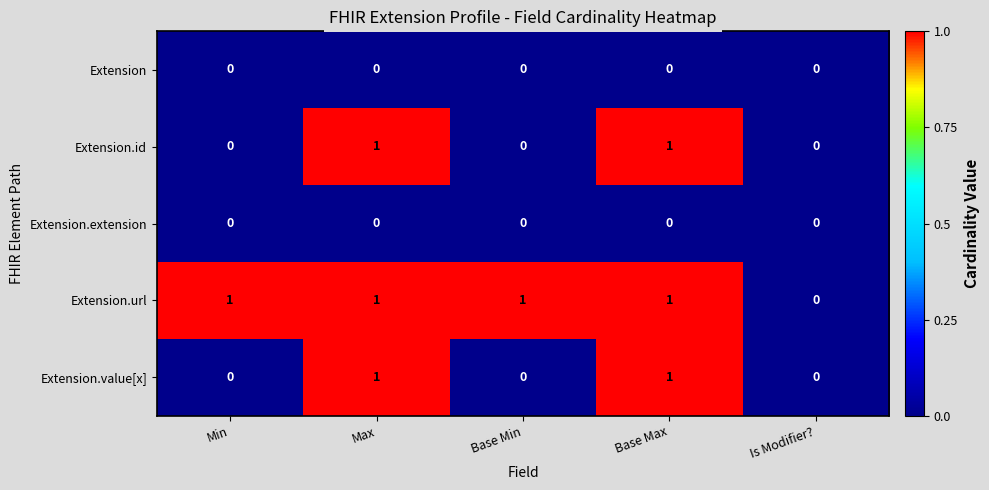

Is it true that Extension.url equals 1 at Base Max?

True